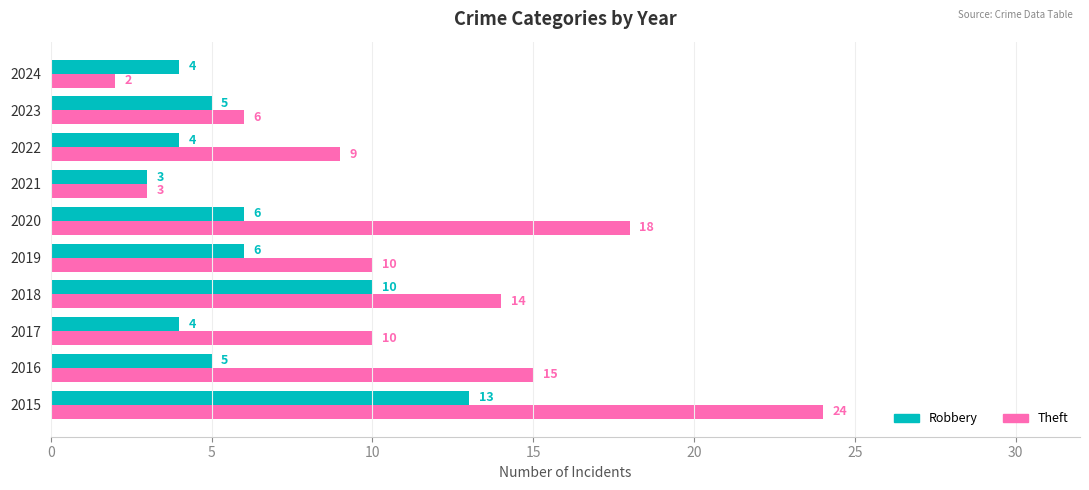

Rank the series by their average value, from lowest to highest.

Robbery, Theft